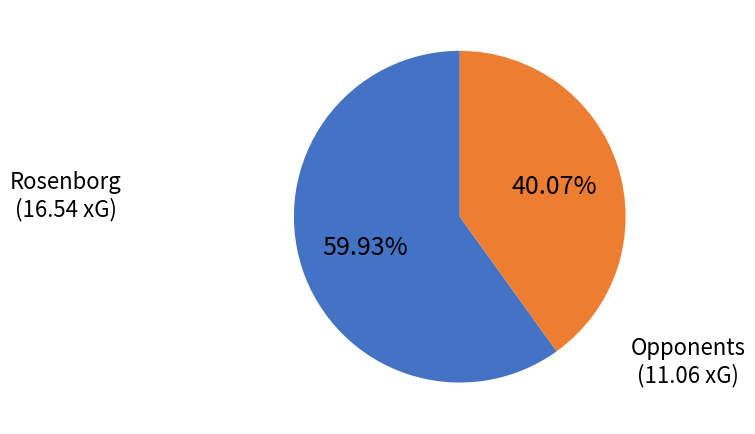

Is there any slice that represents more than half of the pie?

Yes